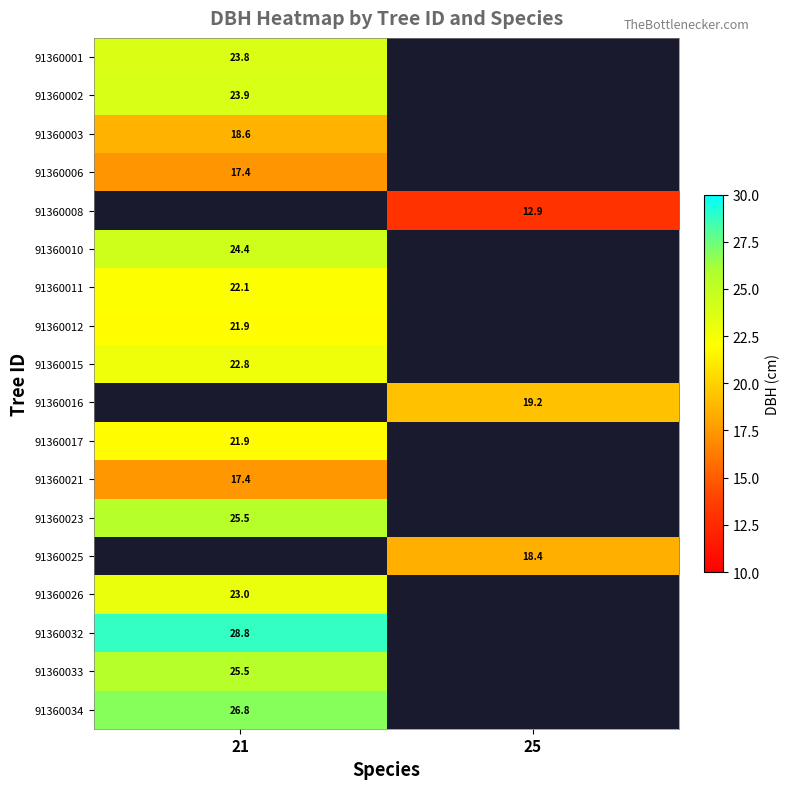

Is it true that 91360015 equals 22.8 at 21?

True